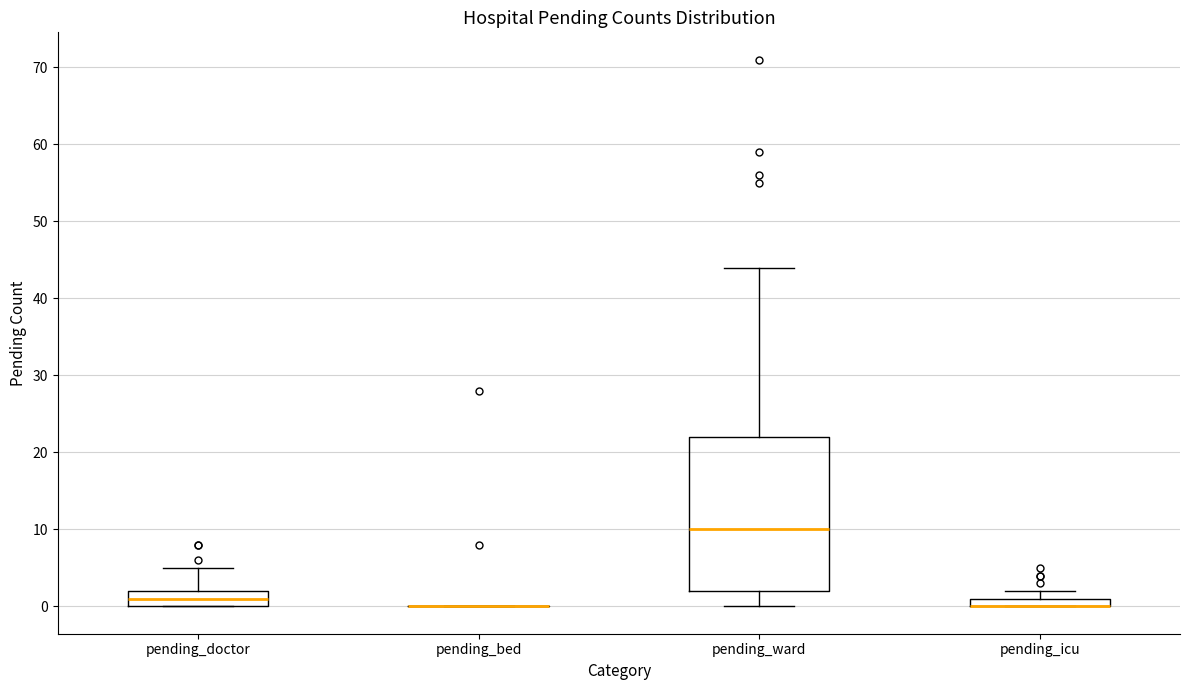

Which box is the tallest, from its lower edge to its upper edge?

pending_ward